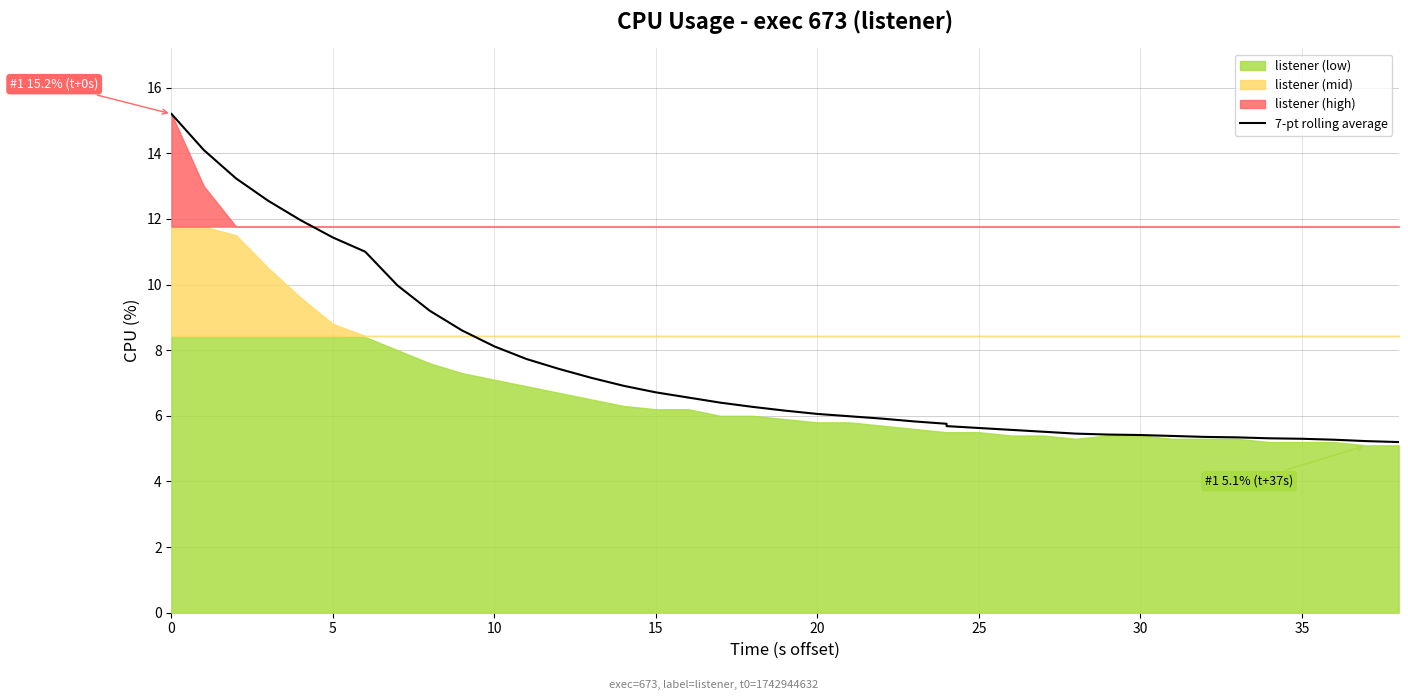

Between 35 and 30, which is larger?

30